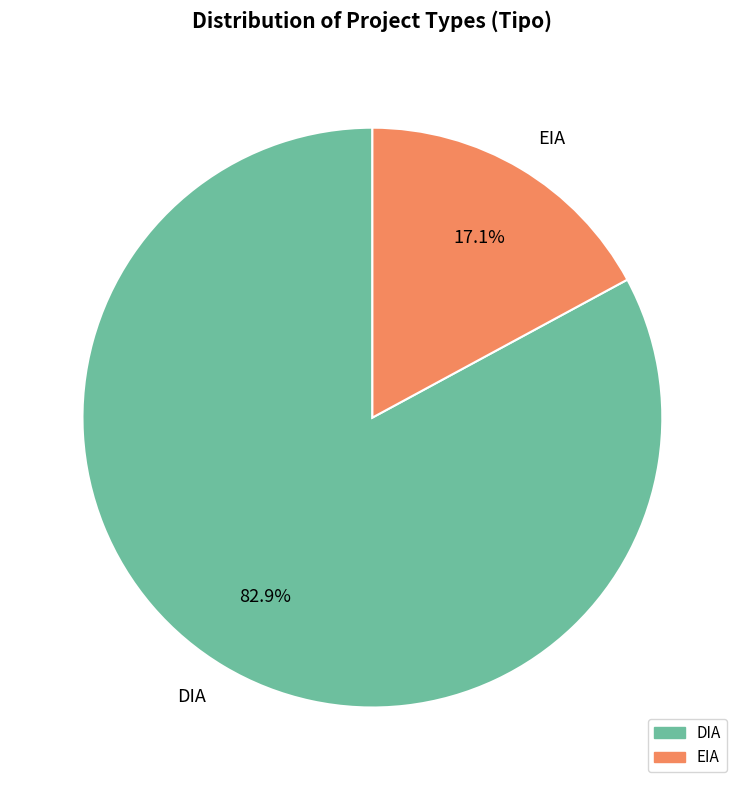

To the nearest percent, what portion does DIA represent?

83%